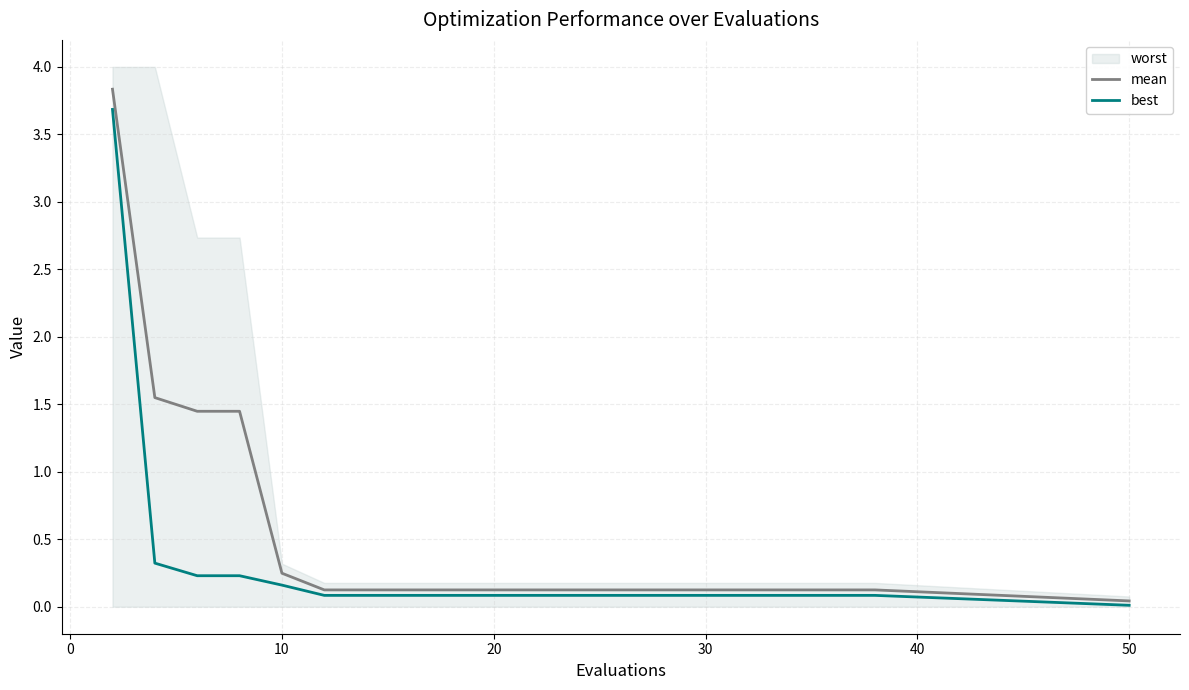

The mean series shows 0.1 at 30. True or false?

True